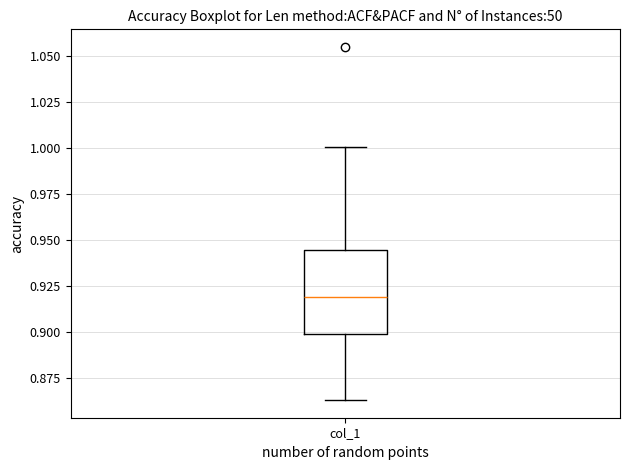

Where is the lower edge of the box for col_1 on the y-axis? The values are not printed on the chart, so give them approximately, as read against the axis.

0.900